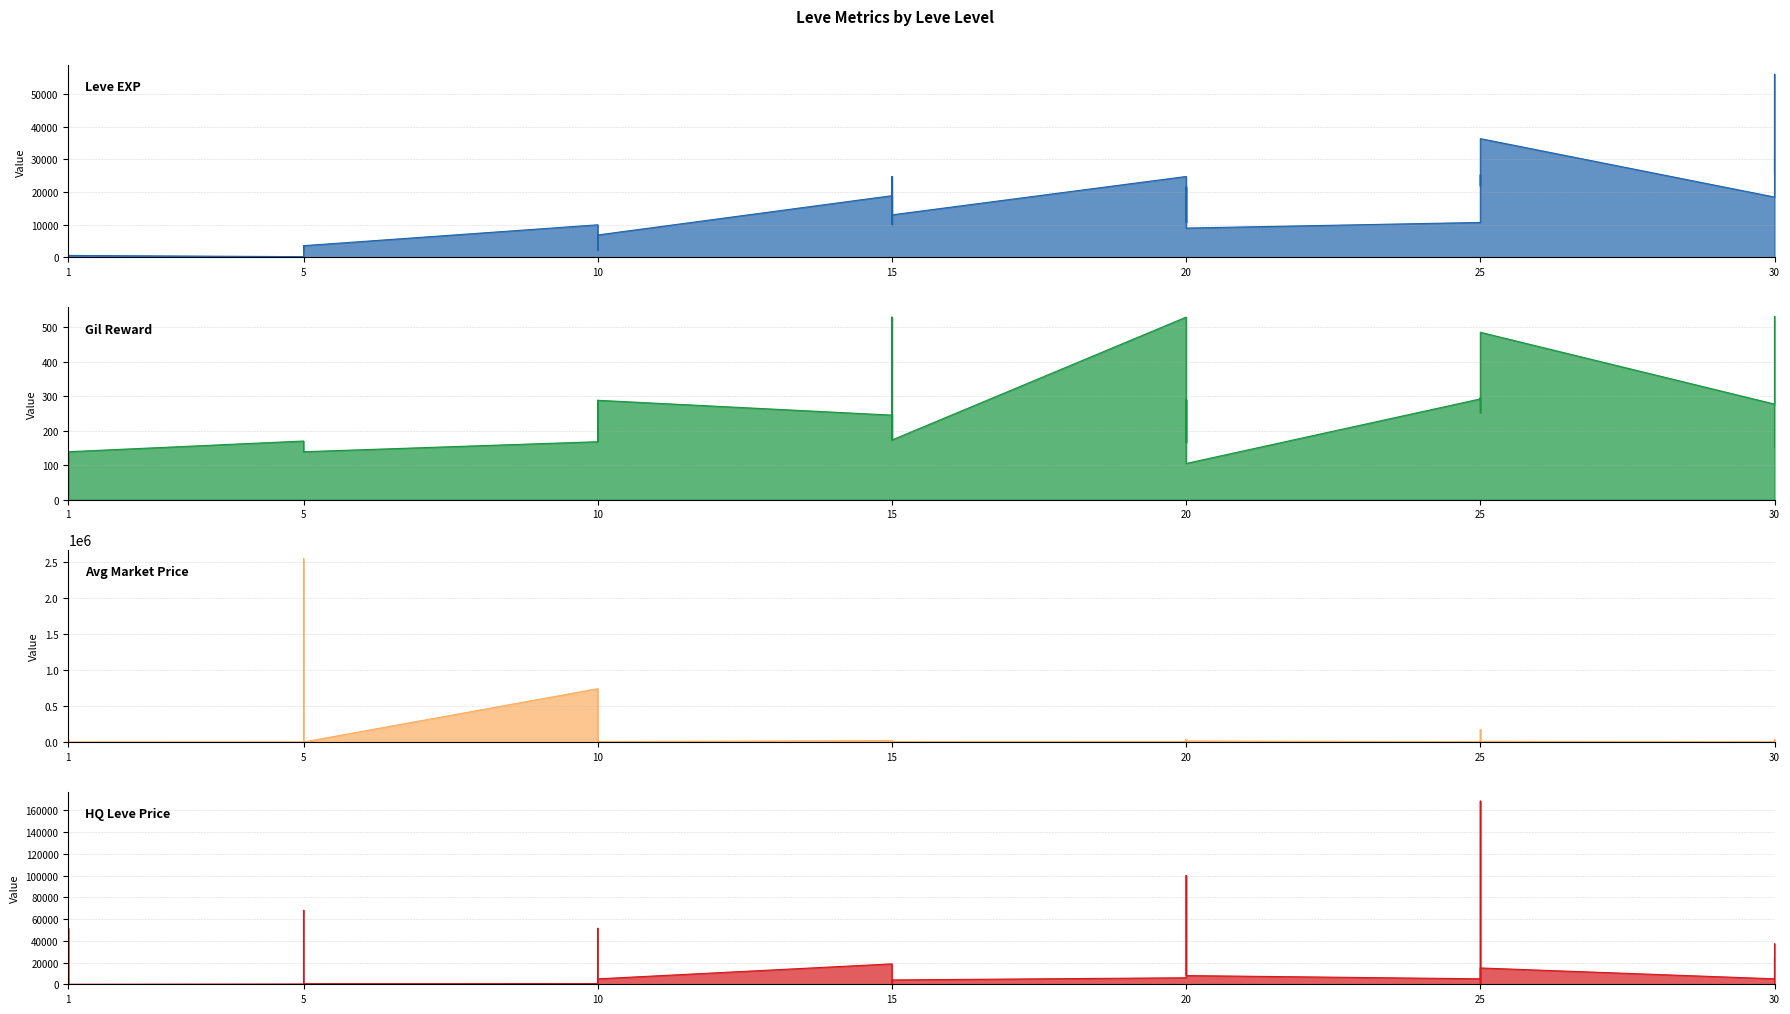

What is the value of the Leve Gil point at the 9th from the left?

170.0